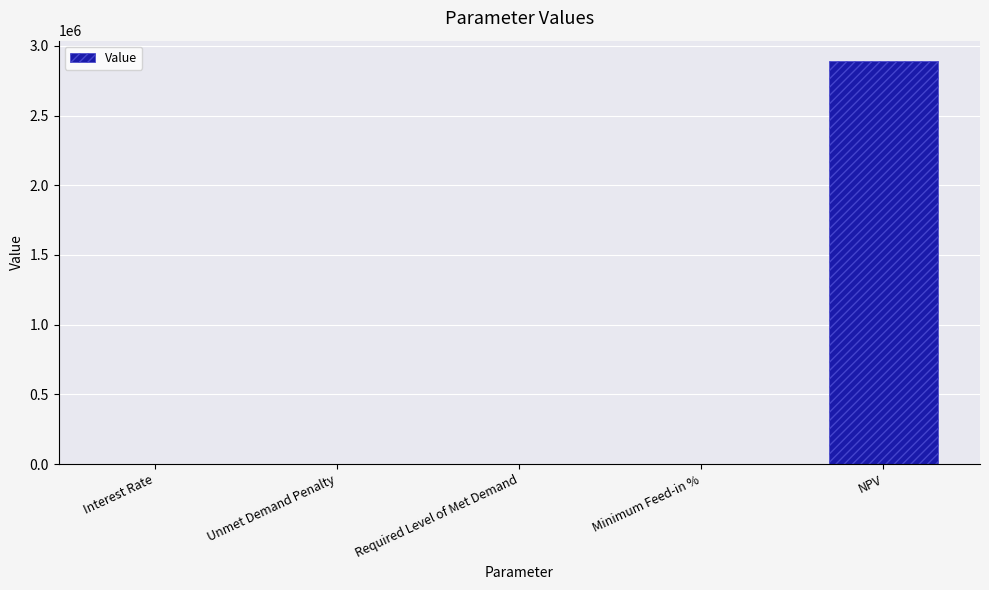

Which category has the highest value across all series?

NPV